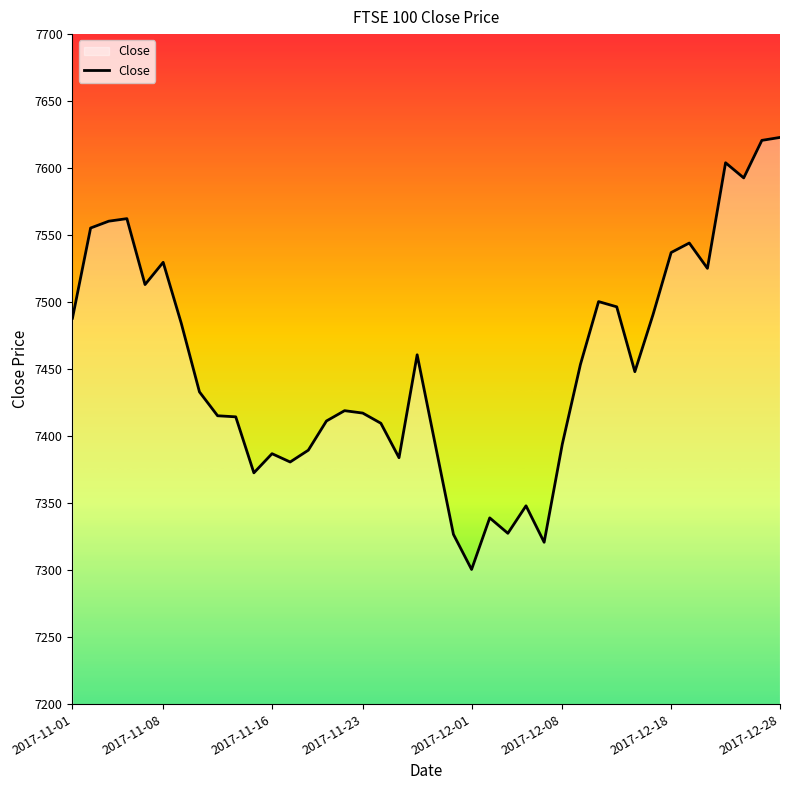

What is the smallest value displayed?

7300.5